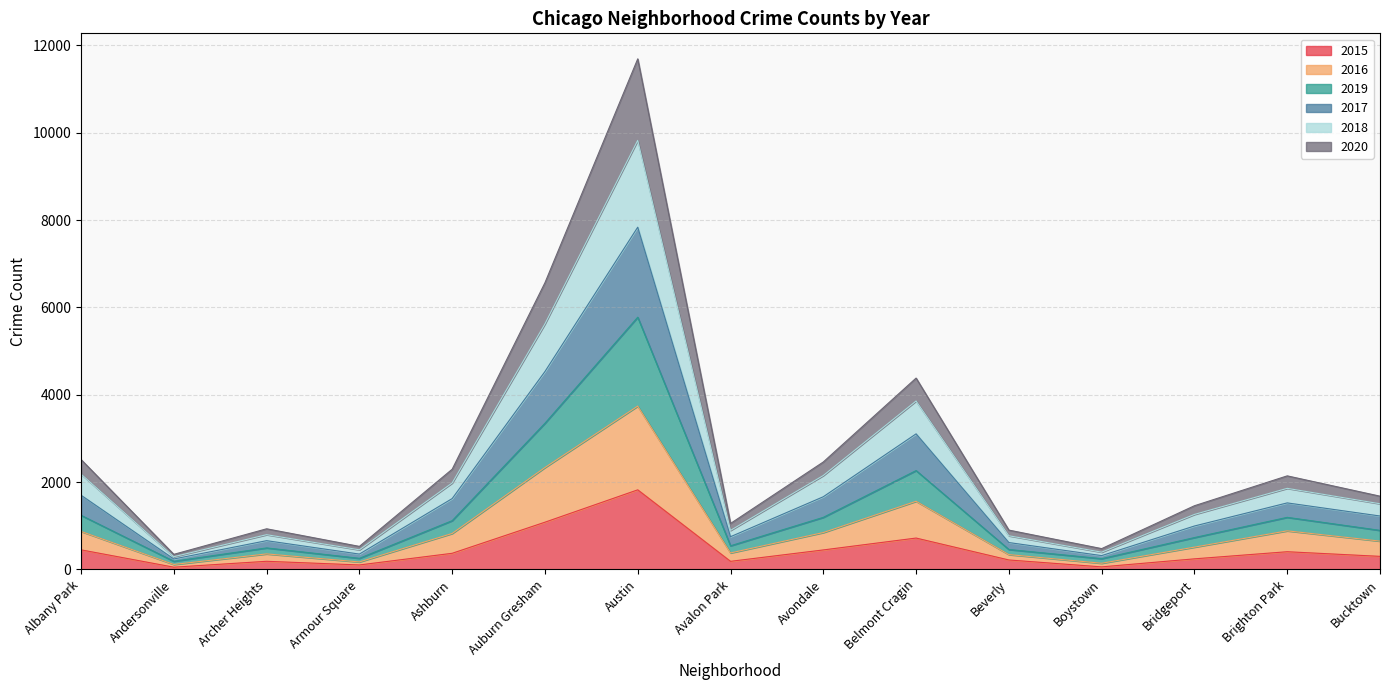

How many lines are shown in the chart?

6